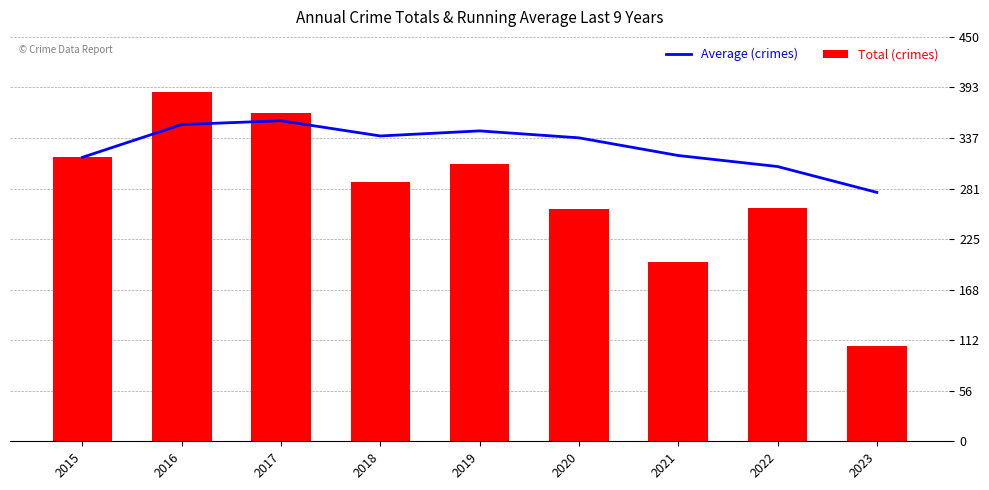

Is it true that Average (crimes) equals 207.9 at 2022?

False